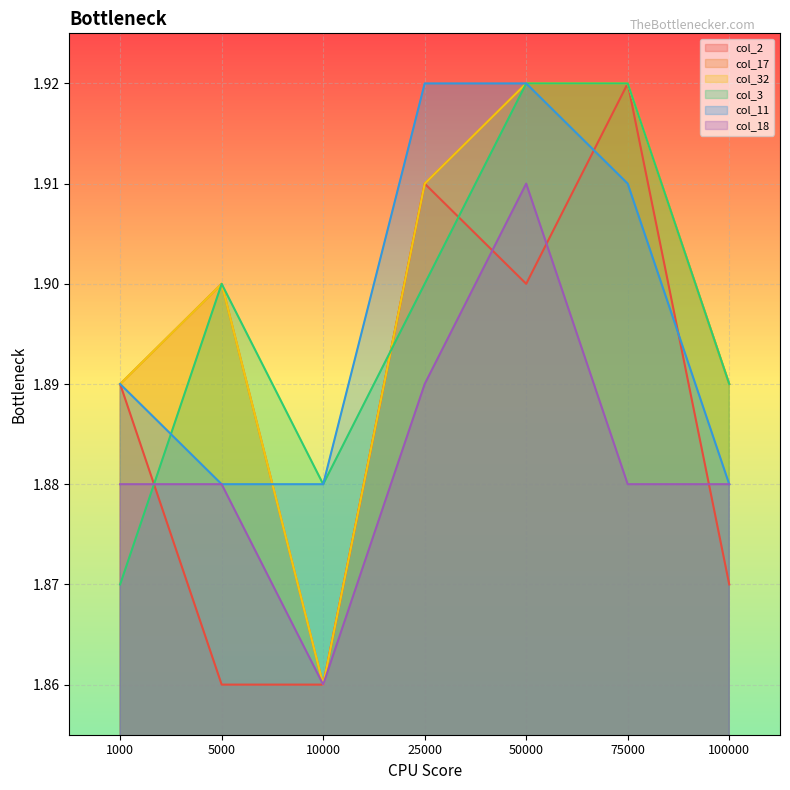

List the labels in order of col_2 value, largest first.

75000, 25000, 50000, 1000, 100000, 5000, 10000